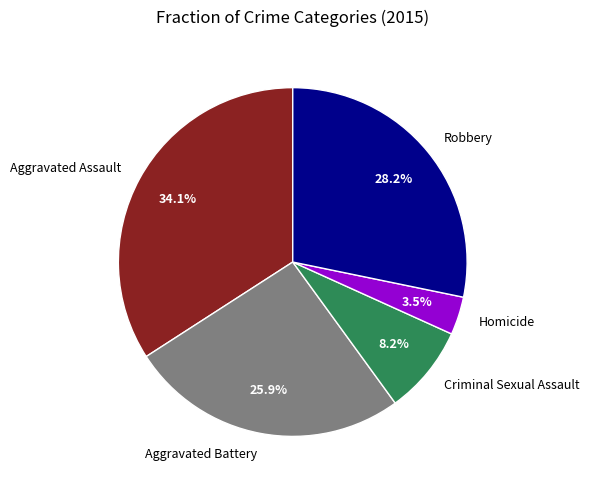

What portion of the pie excludes Robbery?

71.8%